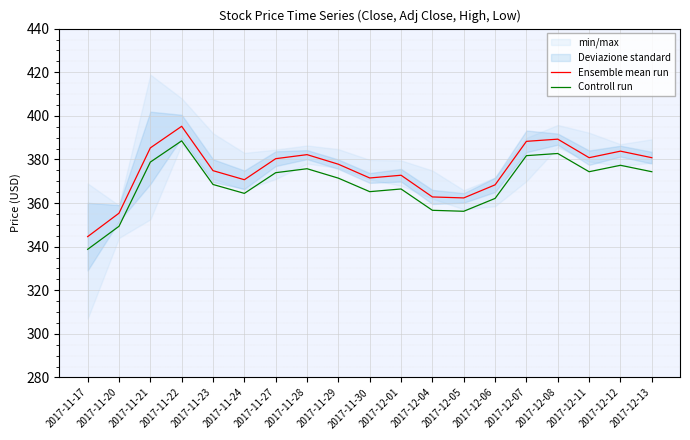

Rank the categories by Controll run value from highest to lowest.

2017-11-22, 2017-12-08, 2017-12-07, 2017-11-21, 2017-12-12, 2017-11-28, 2017-12-11, 2017-12-13, 2017-11-27, 2017-11-29, 2017-11-23, 2017-12-01, 2017-11-30, 2017-11-24, 2017-12-06, 2017-12-04, 2017-12-05, 2017-11-20, 2017-11-17